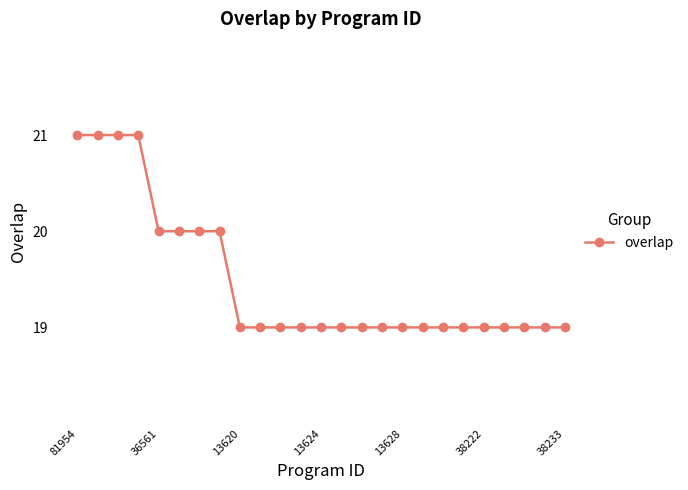

Reading right to left, extract all data points from this chart.

19	19	19	19	19	19	19	19	19	19	19	19	19	19	19	19	19	20	20	20	20	21	21	21	21